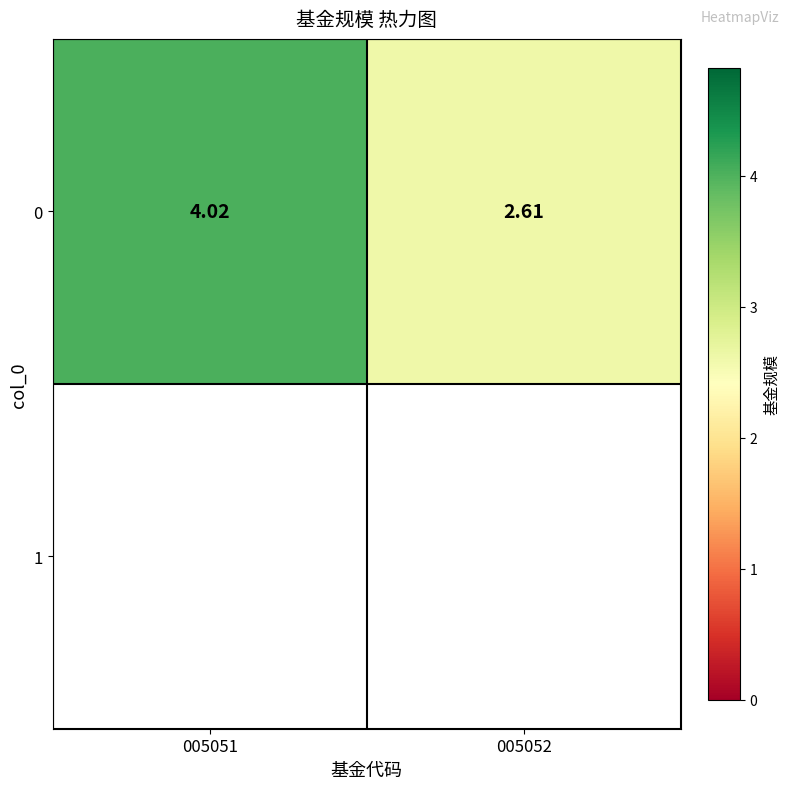

The chart shows a value of 5.6 at 005051. True or false?

False